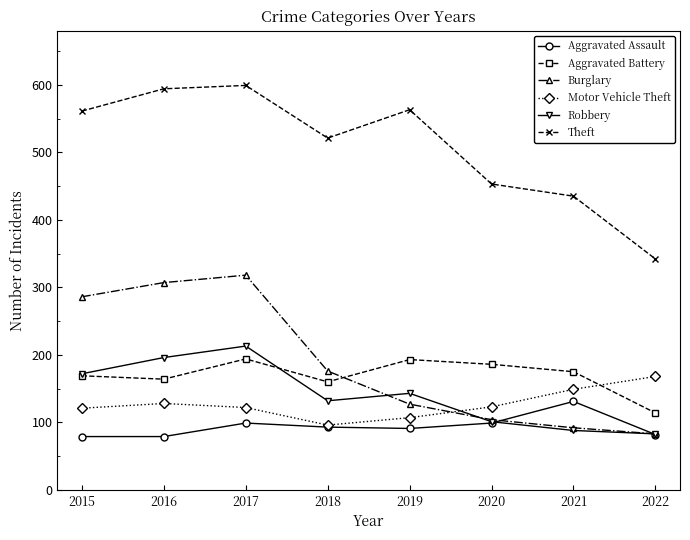

What is the minimum value shown in the chart?

79